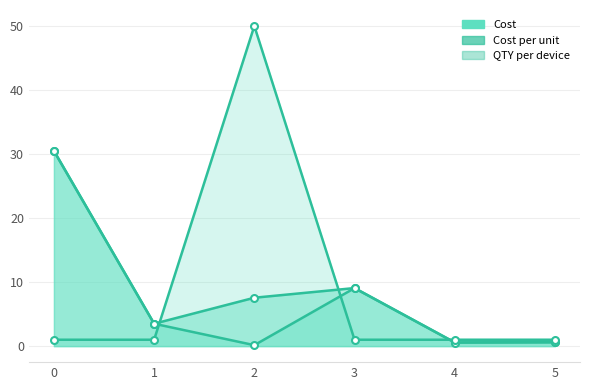

List the labels in order of Cost per unit value, largest first.

0, 3, 1, 5, 4, 2